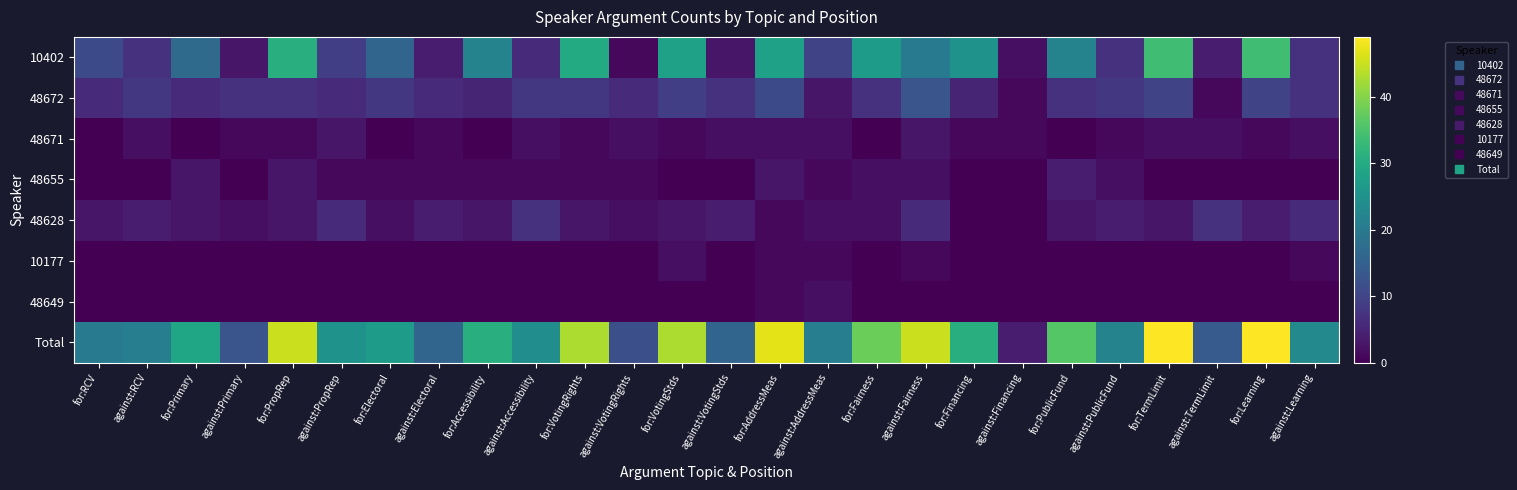

Reading right to left, transcribe all the data shown in this chart.

10402: against:Learning=7	for:Learning=34	against:TermLimit=4	for:TermLimit=34	against:PublicFund=7	for:PublicFund=22	against:Financing=2	for:Financing=25	against:Fairness=20	for:Fairness=27	against:AddressMeas=10	for:AddressMeas=28	against:VotingStds=3	for:VotingStds=28	against:VotingRights=1	for:VotingRights=30	against:Accessibility=6	for:Accessibility=22	against:Electoral=4	for:Electoral=16	against:PropRep=9	for:PropRep=31	against:Primary=3	for:Primary=17	against:RCV=7	for:RCV=11
48672: against:Learning=7	for:Learning=10	against:TermLimit=1	for:TermLimit=10	against:PublicFund=8	for:PublicFund=7	against:Financing=1	for:Financing=5	against:Fairness=13	for:Fairness=7	against:AddressMeas=3	for:AddressMeas=11	against:VotingStds=7	for:VotingStds=9	against:VotingRights=6	for:VotingRights=8	against:Accessibility=8	for:Accessibility=5	against:Electoral=6	for:Electoral=8	against:PropRep=6	for:PropRep=7	against:Primary=7	for:Primary=6	against:RCV=8	for:RCV=6
48671: against:Learning=2	for:Learning=1	against:TermLimit=2	for:TermLimit=2	against:PublicFund=1	for:PublicFund=0	against:Financing=1	for:Financing=1	against:Fairness=3	for:Fairness=0	against:AddressMeas=2	for:AddressMeas=2	against:VotingStds=2	for:VotingStds=1	against:VotingRights=2	for:VotingRights=1	against:Accessibility=2	for:Accessibility=0	against:Electoral=1	for:Electoral=0	against:PropRep=3	for:PropRep=1	against:Primary=1	for:Primary=0	against:RCV=2	for:RCV=0
48655: against:Learning=0	for:Learning=0	against:TermLimit=0	for:TermLimit=0	against:PublicFund=2	for:PublicFund=4	against:Financing=0	for:Financing=0	against:Fairness=2	for:Fairness=2	against:AddressMeas=1	for:AddressMeas=3	against:VotingStds=0	for:VotingStds=0	against:VotingRights=1	for:VotingRights=1	against:Accessibility=1	for:Accessibility=1	against:Electoral=1	for:Electoral=1	against:PropRep=1	for:PropRep=3	against:Primary=0	for:Primary=3	against:RCV=0	for:RCV=0
48628: against:Learning=6	for:Learning=4	against:TermLimit=7	for:TermLimit=3	against:PublicFund=4	for:PublicFund=3	against:Financing=0	for:Financing=0	against:Fairness=6	for:Fairness=2	against:AddressMeas=2	for:AddressMeas=1	against:VotingStds=4	for:VotingStds=3	against:VotingRights=2	for:VotingRights=3	against:Accessibility=7	for:Accessibility=3	against:Electoral=4	for:Electoral=2	against:PropRep=6	for:PropRep=3	against:Primary=2	for:Primary=3	against:RCV=4	for:RCV=3
10177: against:Learning=1	for:Learning=0	against:TermLimit=0	for:TermLimit=0	against:PublicFund=0	for:PublicFund=0	against:Financing=0	for:Financing=0	against:Fairness=1	for:Fairness=0	against:AddressMeas=1	for:AddressMeas=1	against:VotingStds=0	for:VotingStds=2	against:VotingRights=0	for:VotingRights=0	against:Accessibility=0	for:Accessibility=0	against:Electoral=0	for:Electoral=0	against:PropRep=0	for:PropRep=0	against:Primary=0	for:Primary=0	against:RCV=0	for:RCV=0
48649: against:Learning=0	for:Learning=0	against:TermLimit=0	for:TermLimit=0	against:PublicFund=0	for:PublicFund=0	against:Financing=0	for:Financing=0	against:Fairness=0	for:Fairness=0	against:AddressMeas=2	for:AddressMeas=1	against:VotingStds=0	for:VotingStds=0	against:VotingRights=0	for:VotingRights=0	against:Accessibility=0	for:Accessibility=0	against:Electoral=0	for:Electoral=0	against:PropRep=0	for:PropRep=0	against:Primary=0	for:Primary=0	against:RCV=0	for:RCV=0
Total: against:Learning=23	for:Learning=49	against:TermLimit=14	for:TermLimit=49	against:PublicFund=22	for:PublicFund=36	against:Financing=4	for:Financing=31	against:Fairness=45	for:Fairness=38	against:AddressMeas=21	for:AddressMeas=47	against:VotingStds=16	for:VotingStds=43	against:VotingRights=12	for:VotingRights=43	against:Accessibility=24	for:Accessibility=31	against:Electoral=16	for:Electoral=27	against:PropRep=25	for:PropRep=45	against:Primary=13	for:Primary=29	against:RCV=21	for:RCV=20